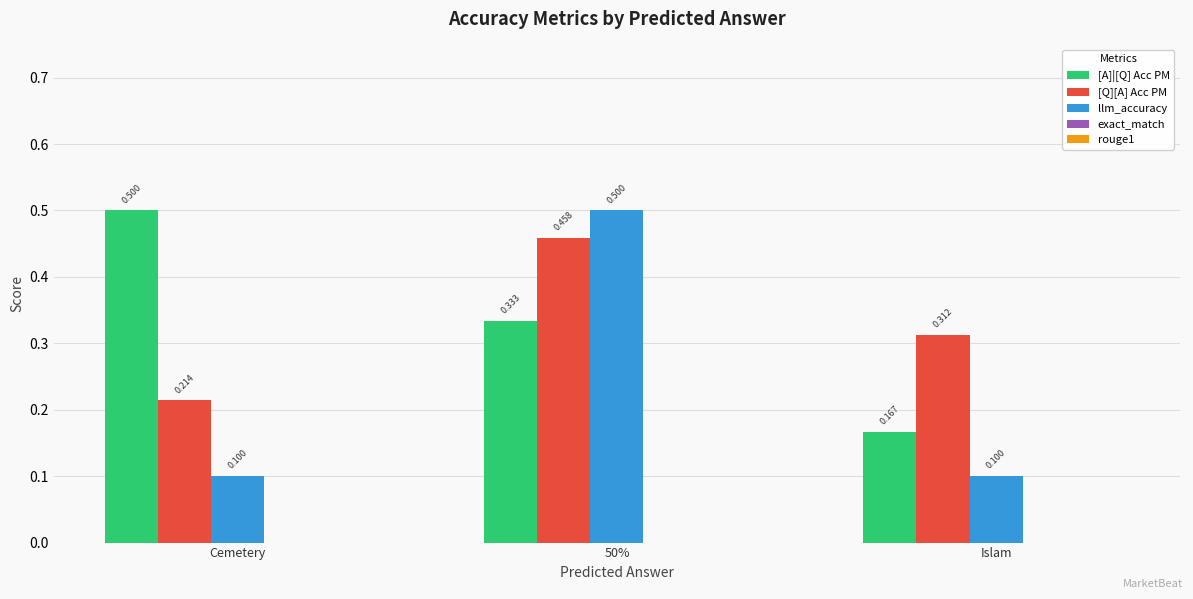

What is the sum of the [A]|[Q] Acc PM values at 50% and Cemetery?

0.8